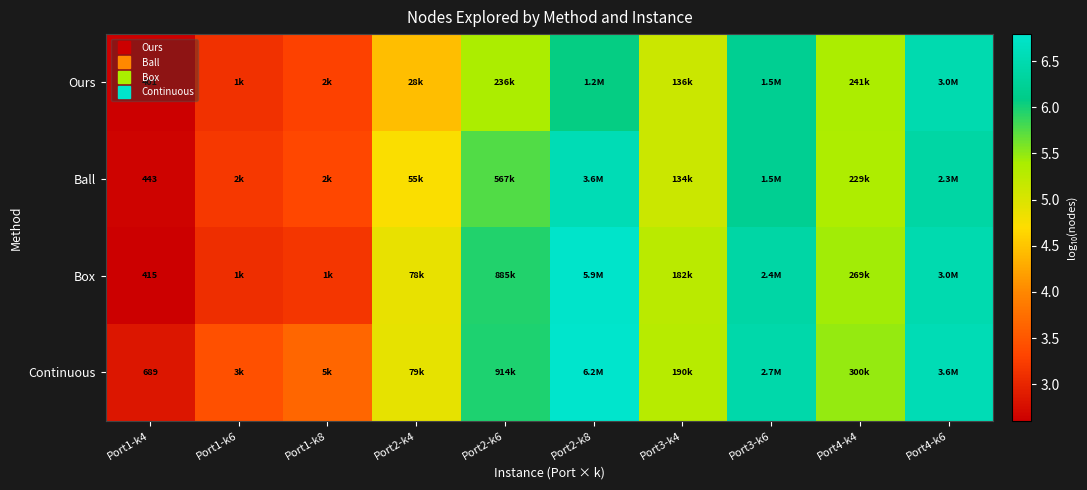

At Port2-k4, list the series in order from largest to smallest.

Continuous, Box, Ball, Ours